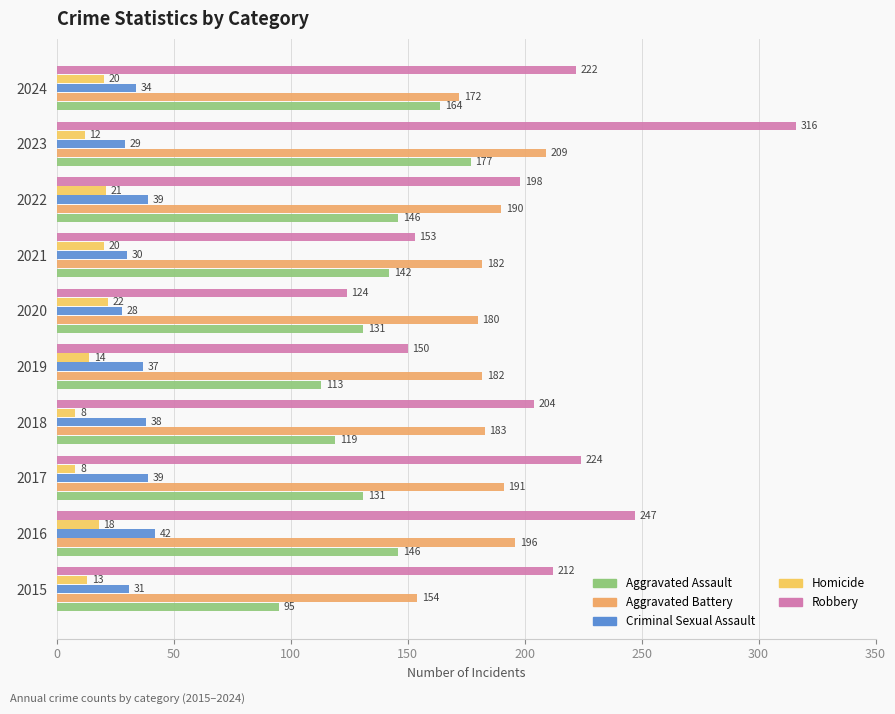

How many distinct data groups are displayed?

5